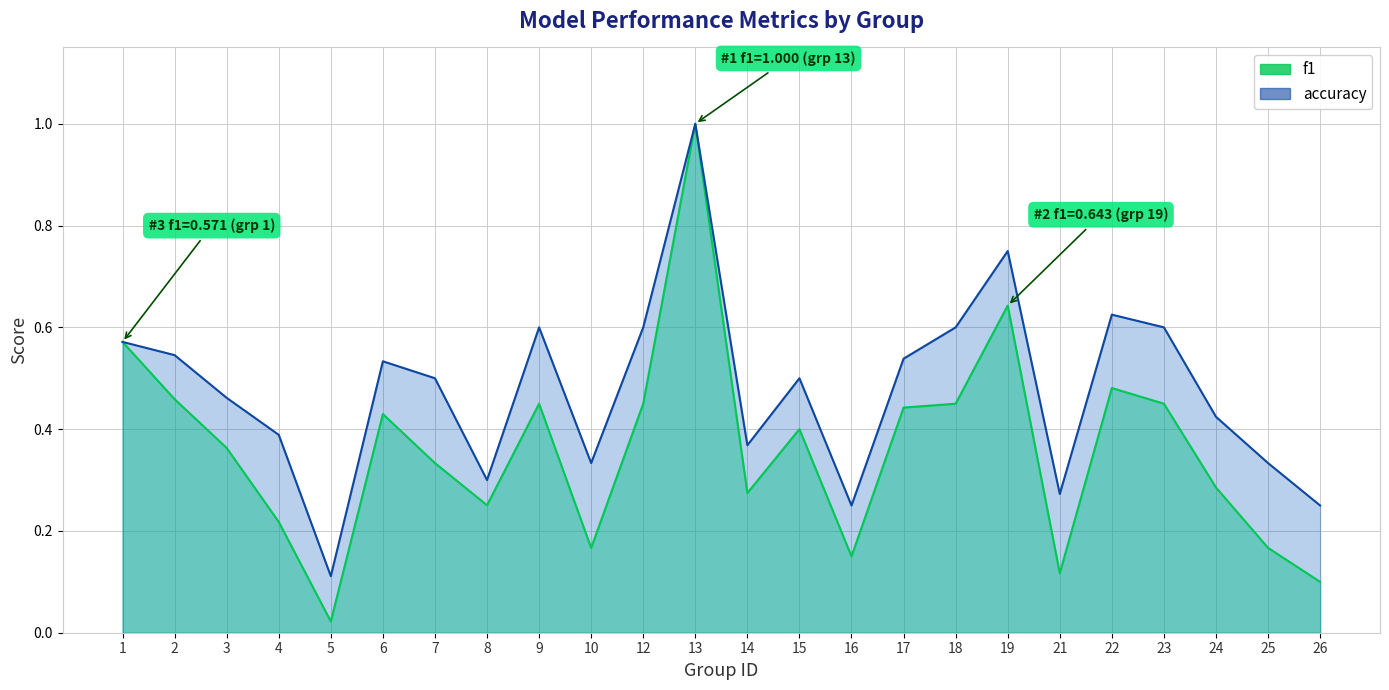

What is the maximum value shown in the chart?

1.0